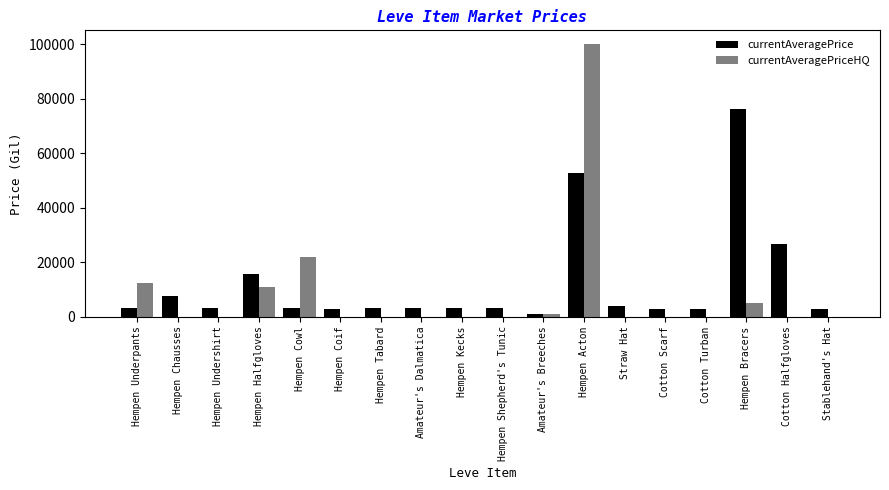

What is the average value of the currentAveragePrice series?

12001.4